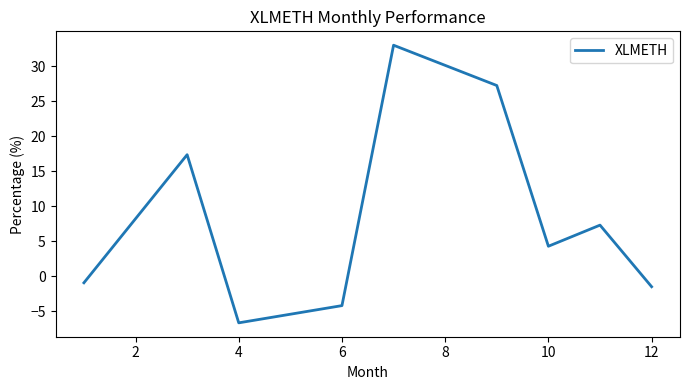

What is the difference between the maximum and minimum values?

39.6